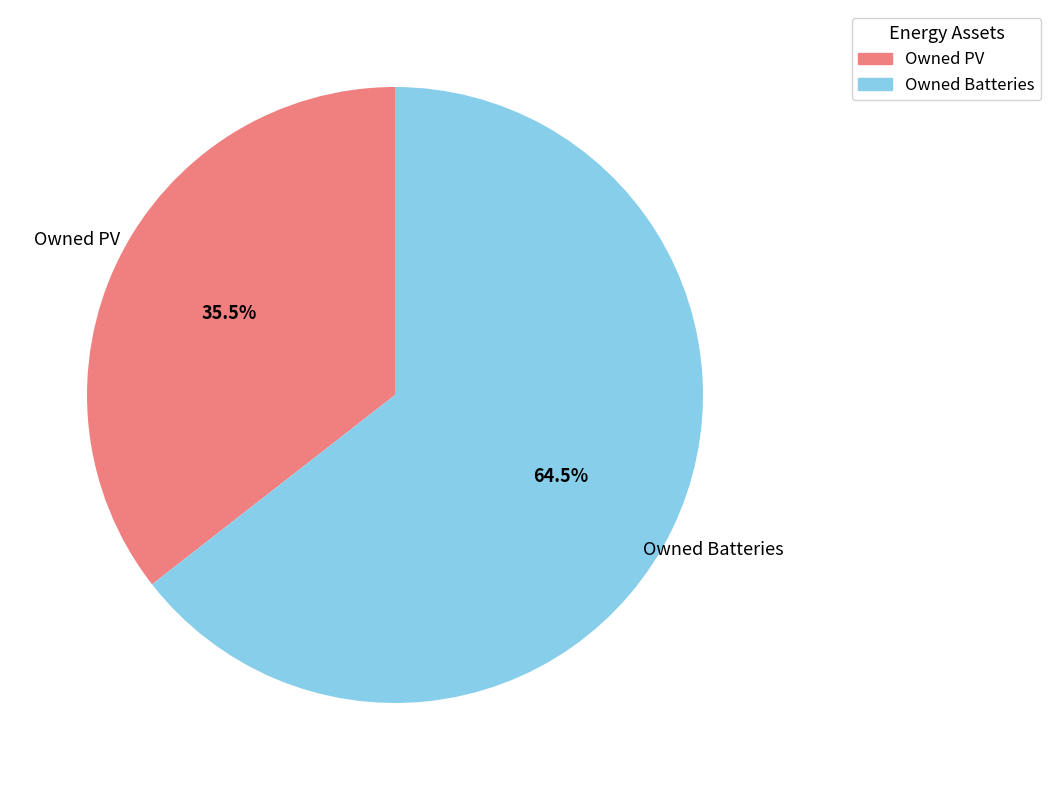

Do Owned Batteries and Owned PV together represent more than half of the pie?

Yes